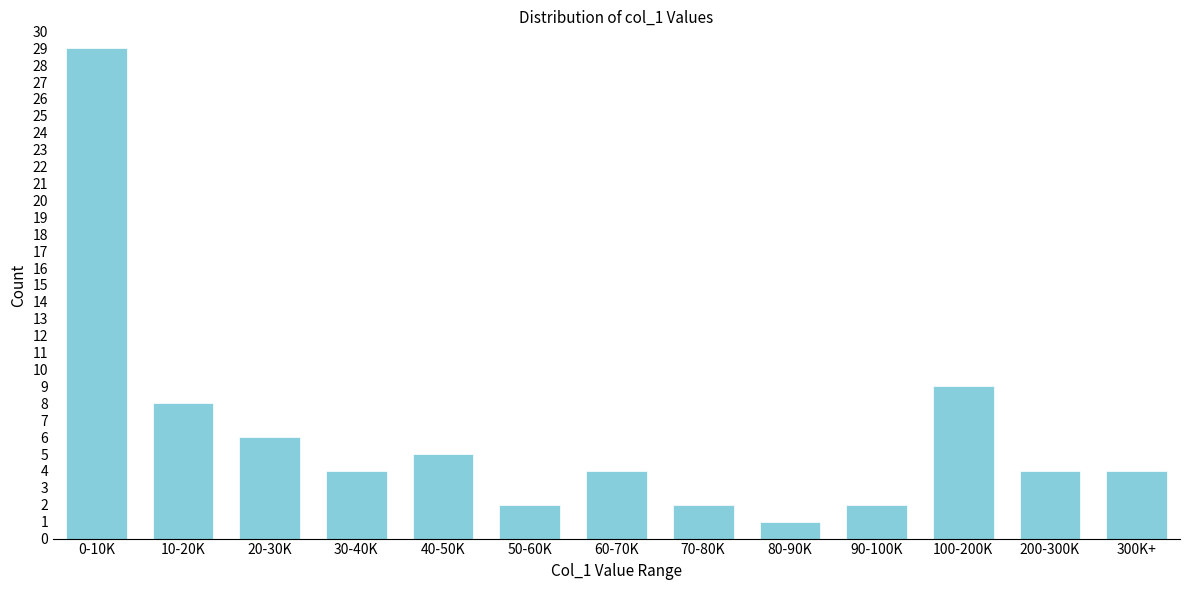

Reading left to right, list all the values displayed in this chart.

29	8	6	4	5	2	4	2	1	2	9	4	4